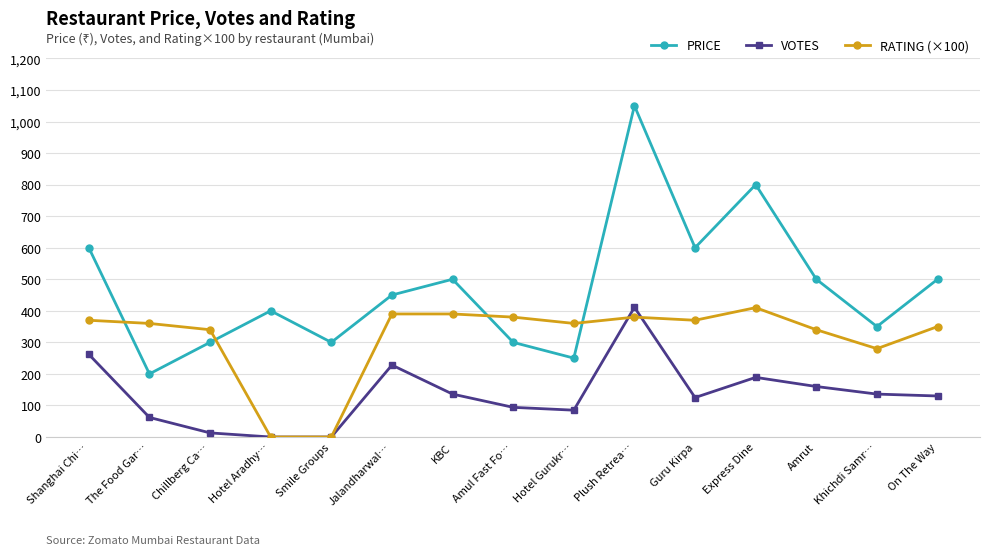

What is the highest value of the PRICE series?

1050.0